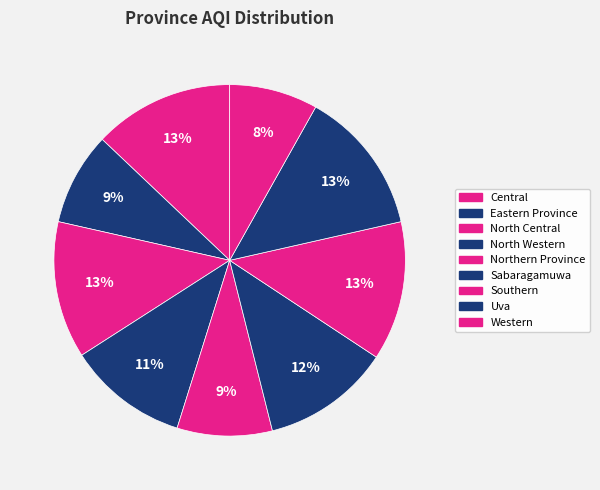

What percentage do Northern Province and North Central together represent?

21.4%